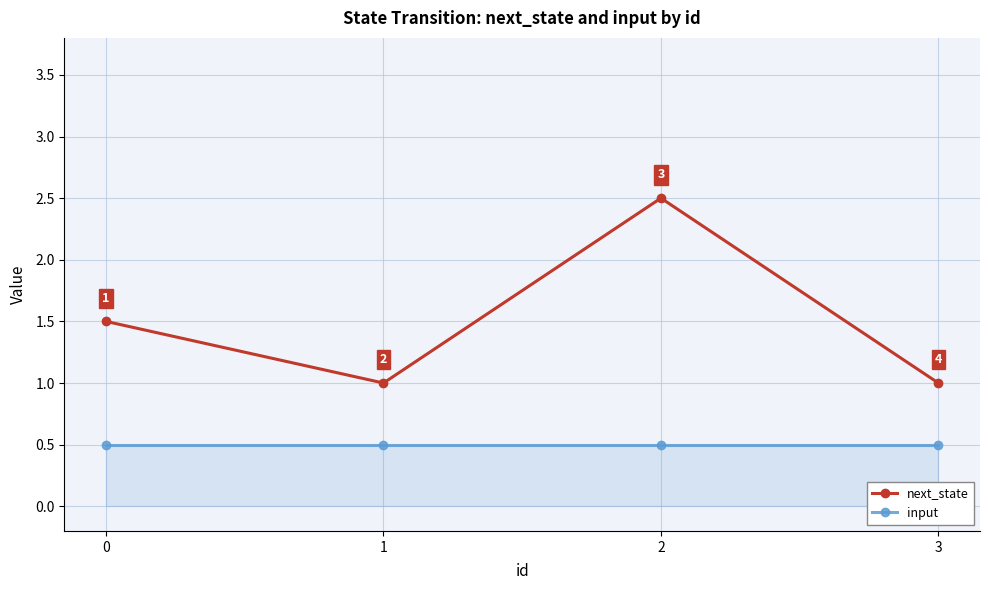

What is the lowest value of the next_state series?

1.0